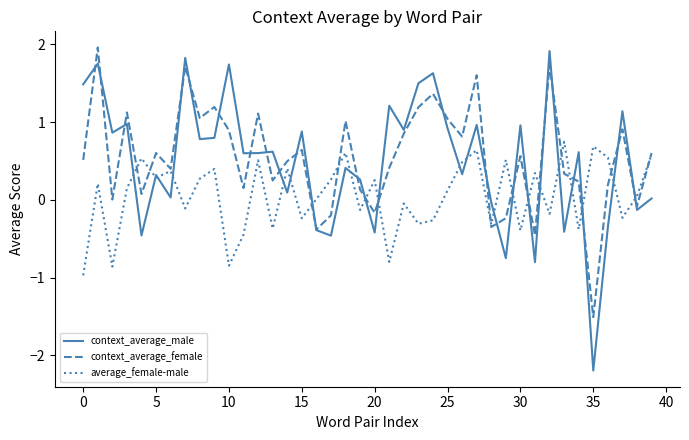

What is the maximum value shown in the chart?

2.0